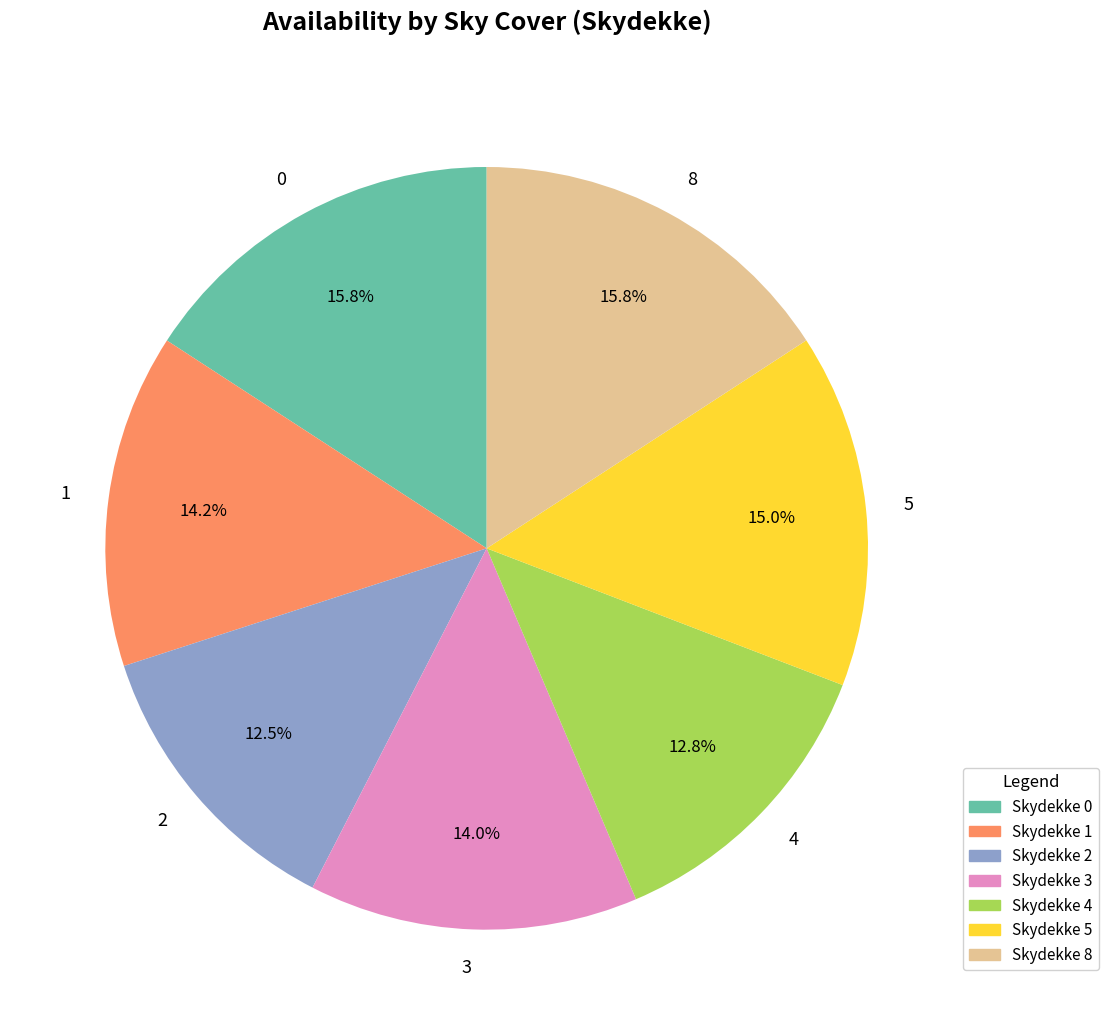

Is there a majority slice in this chart?

No